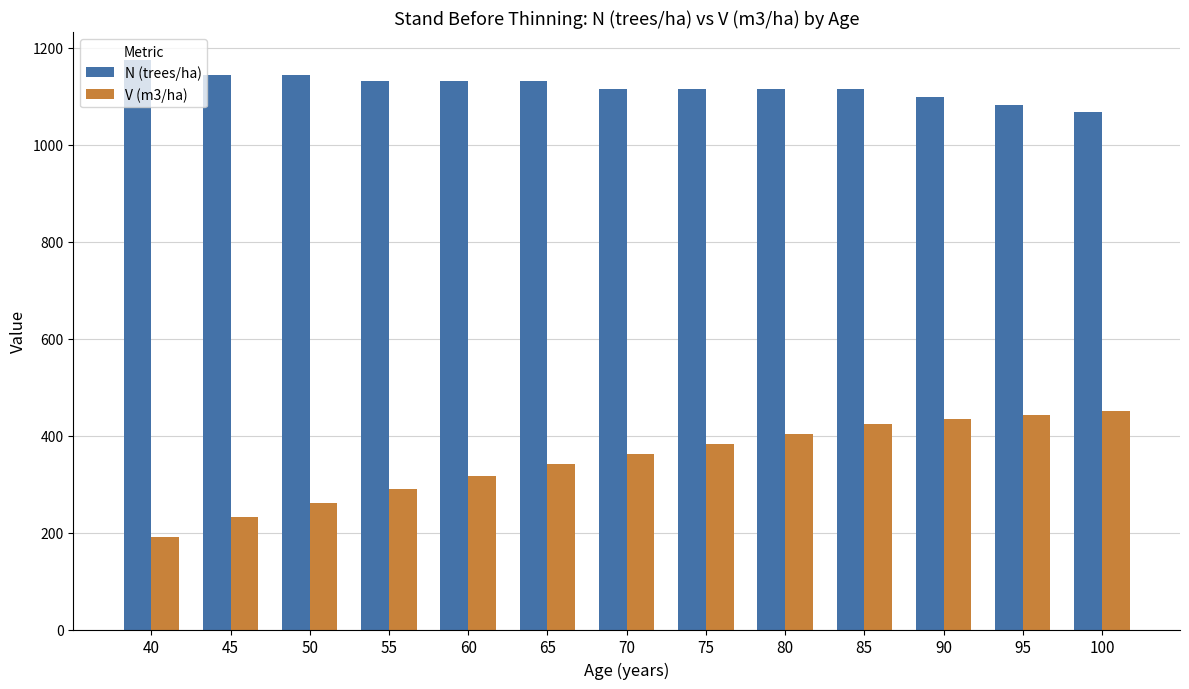

Reading left to right, extract all data points from this chart.

N (trees/ha): 1174.2	1145.2	1145.2	1131.4	1131.4	1131.4	1114.5	1114.5	1114.5	1114.5	1098.6	1083.0	1067.7
V (m3/ha): 191.2	231.8	262.0	289.4	316.0	341.4	362.8	383.7	404.2	423.5	433.9	442.9	451.1